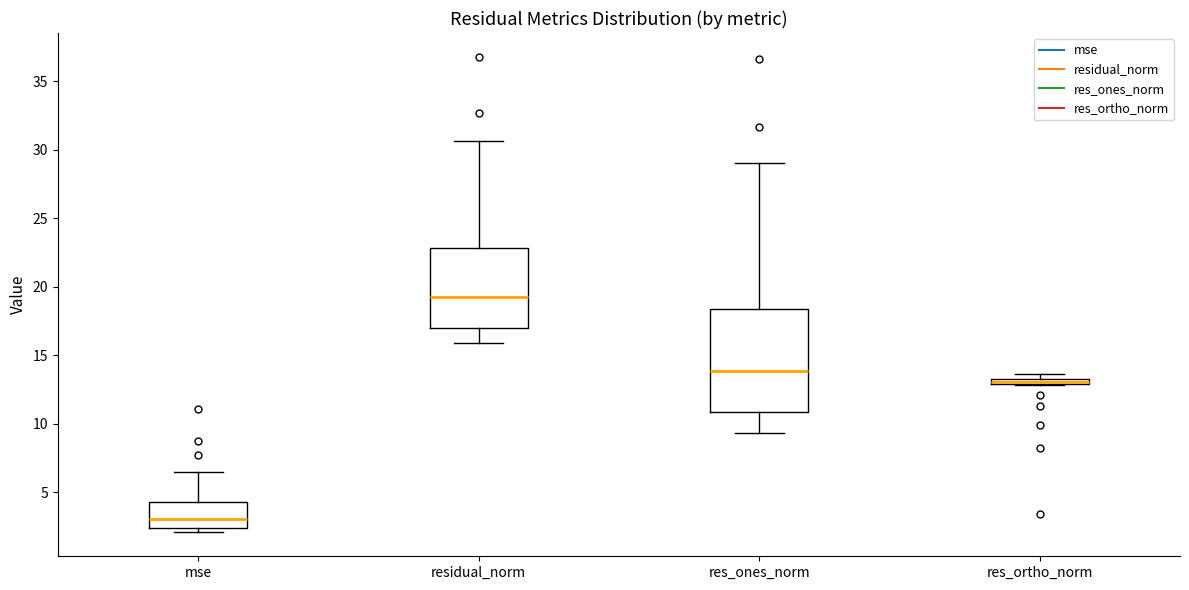

Which box has the highest median line?

residual_norm